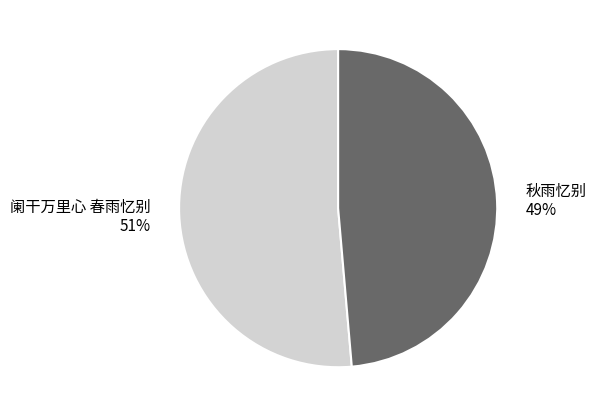

To the nearest percent, what portion does 阑干万里心 春雨忆别 represent?

51%